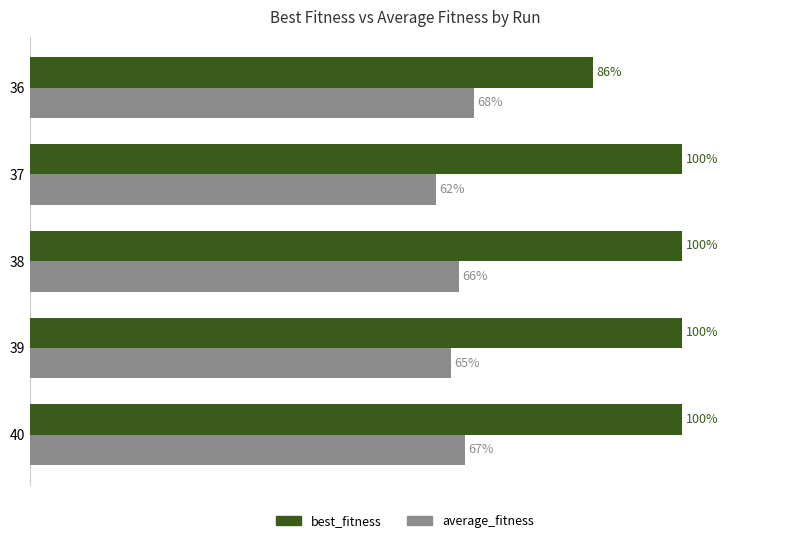

Which series has the largest total across all categories?

best_fitness